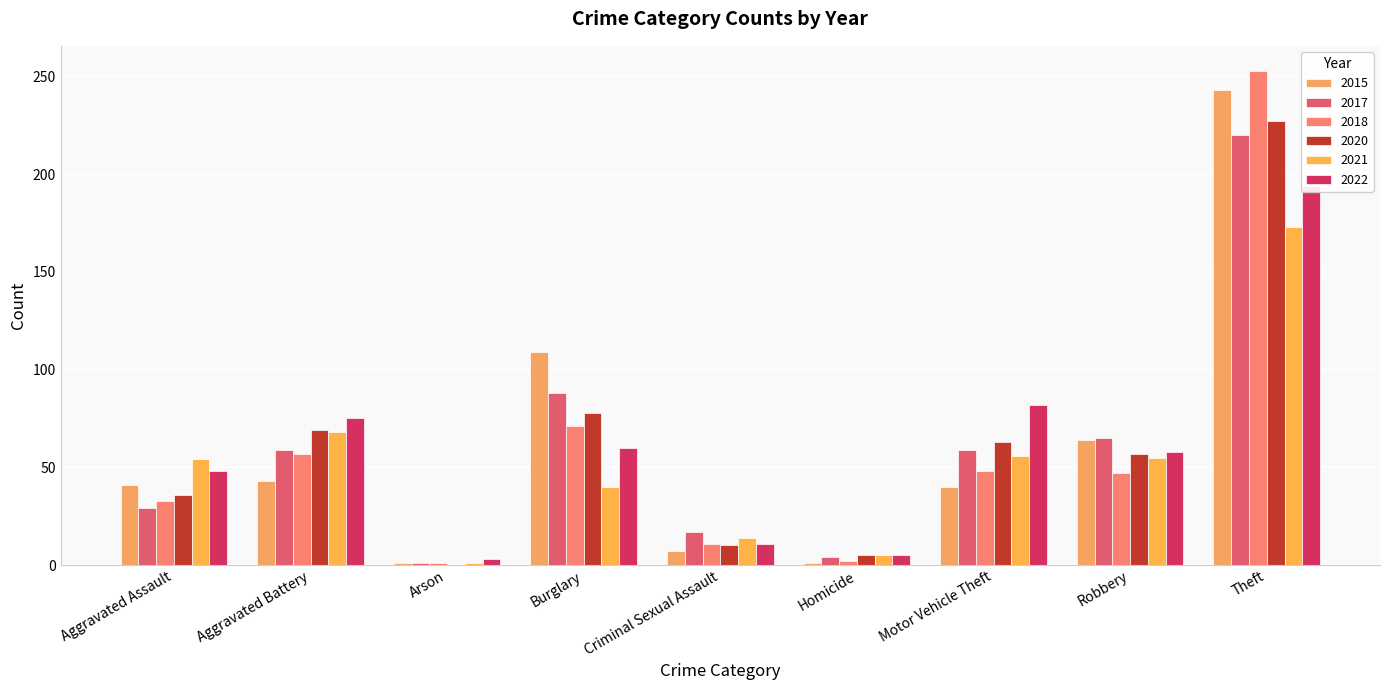

Which series has the largest range (max minus min)?

2018